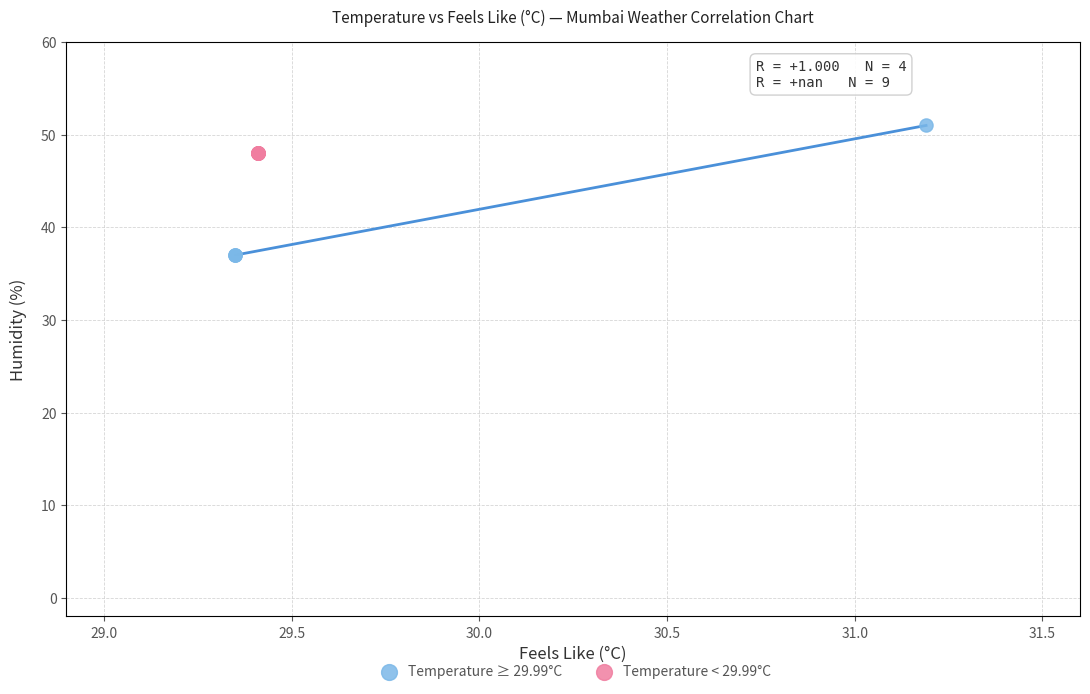

What are all the series names shown in the legend?

Temperature ≥ 29.99°C, Temperature < 29.99°C